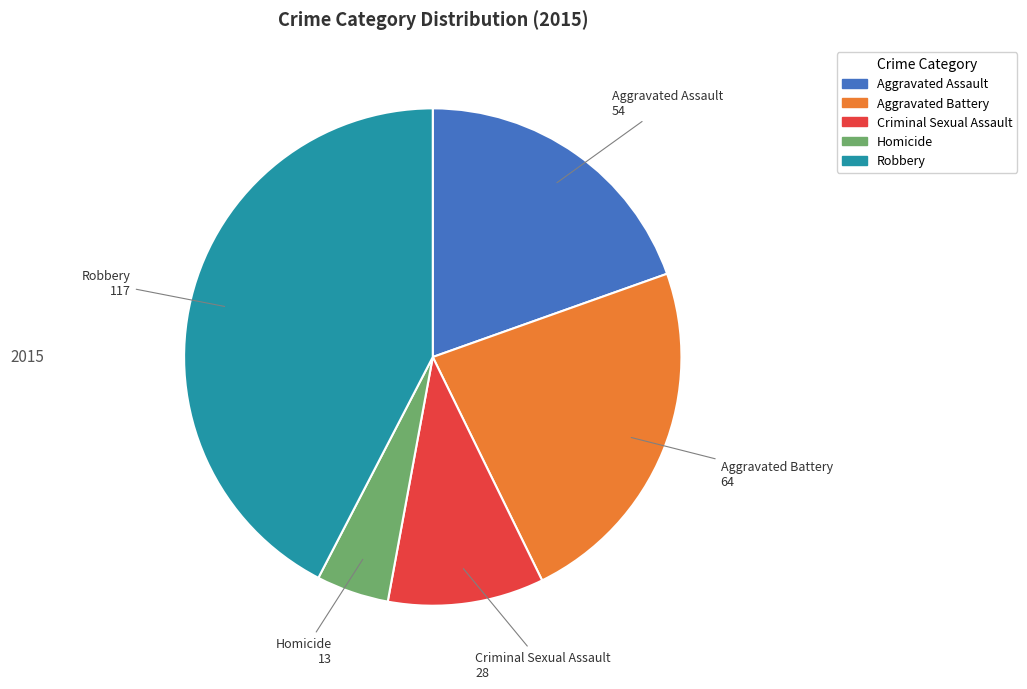

Rank the categories by value from highest to lowest.

Robbery, Aggravated Battery, Aggravated Assault, Criminal Sexual Assault, Homicide